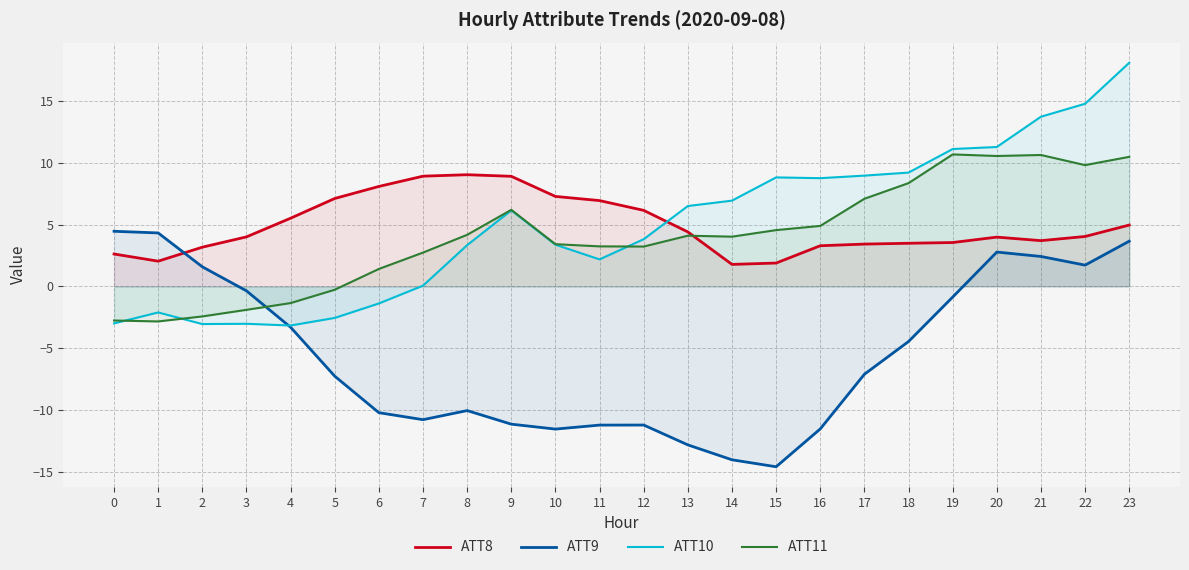

How many values in ATT9 are below zero?

17